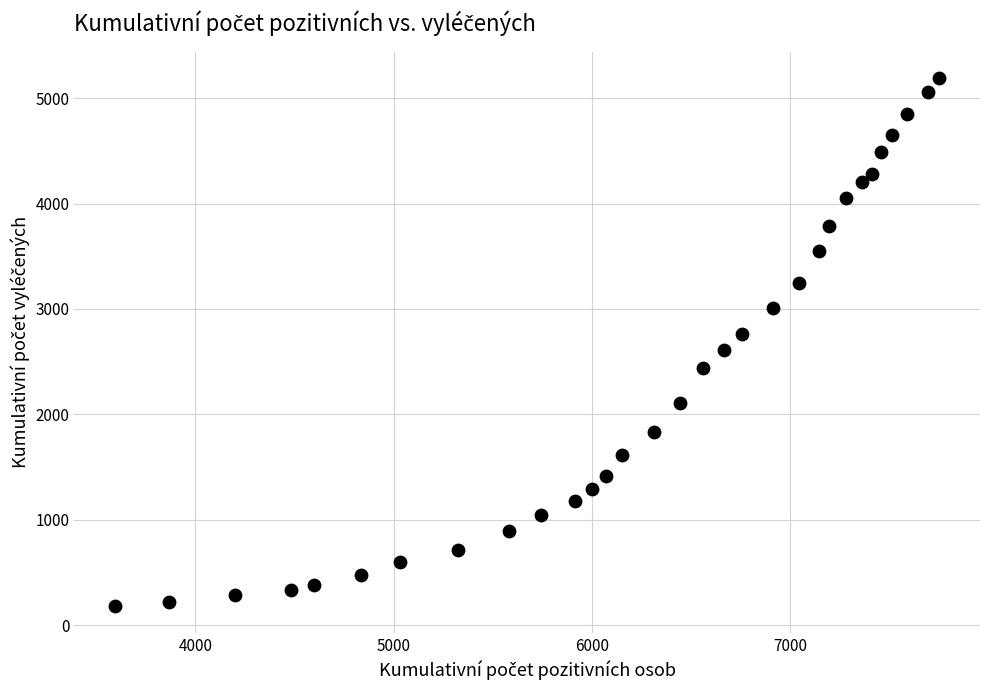

What is the range of X values (max minus min)?

4154